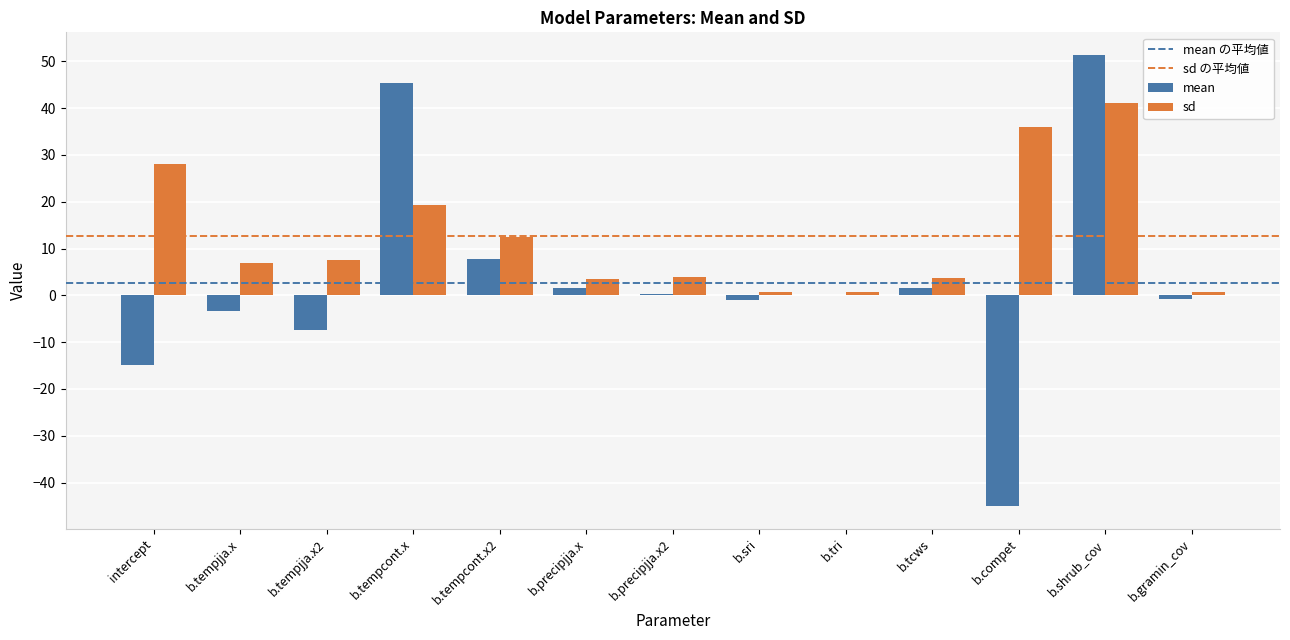

What is the greatest value displayed?

51.4